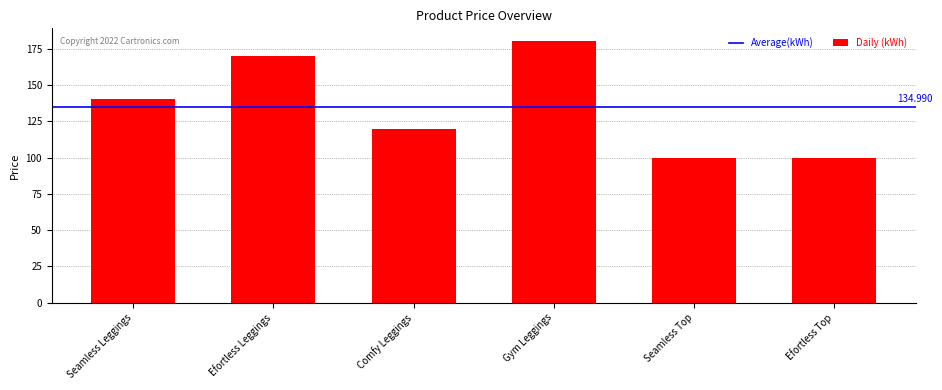

What is the label of the 2nd bar from the right?

Seamless Top